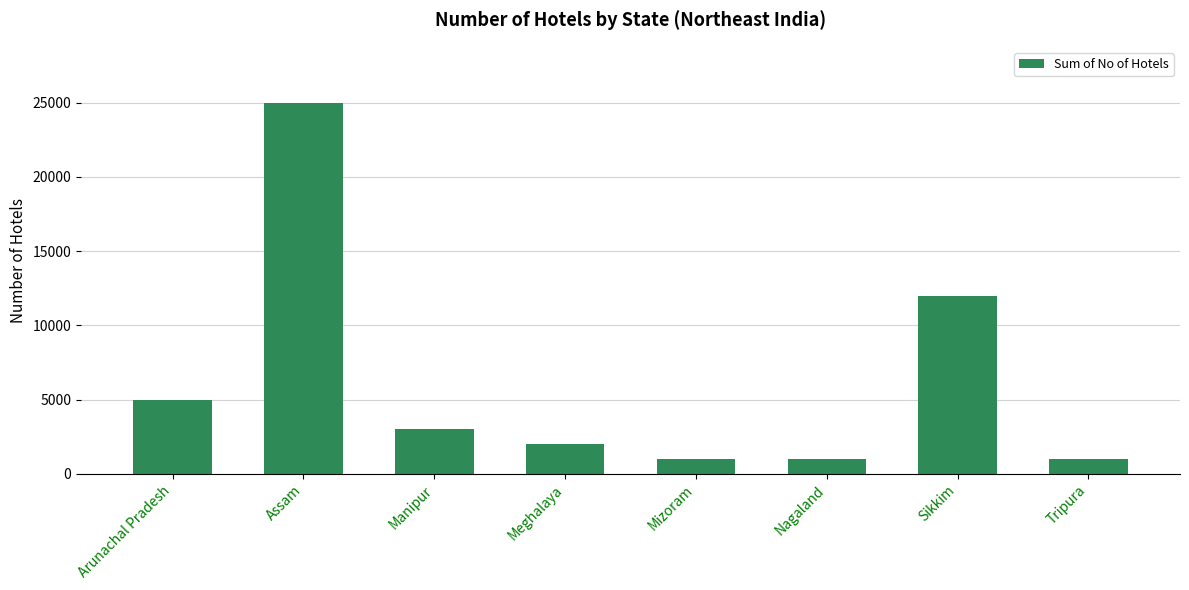

Reading left to right, what are all the values shown in this chart?

Arunachal Pradesh=5000	Assam=25000	Manipur=3000	Meghalaya=2000	Mizoram=1000	Nagaland=1000	Sikkim=12000	Tripura=1000